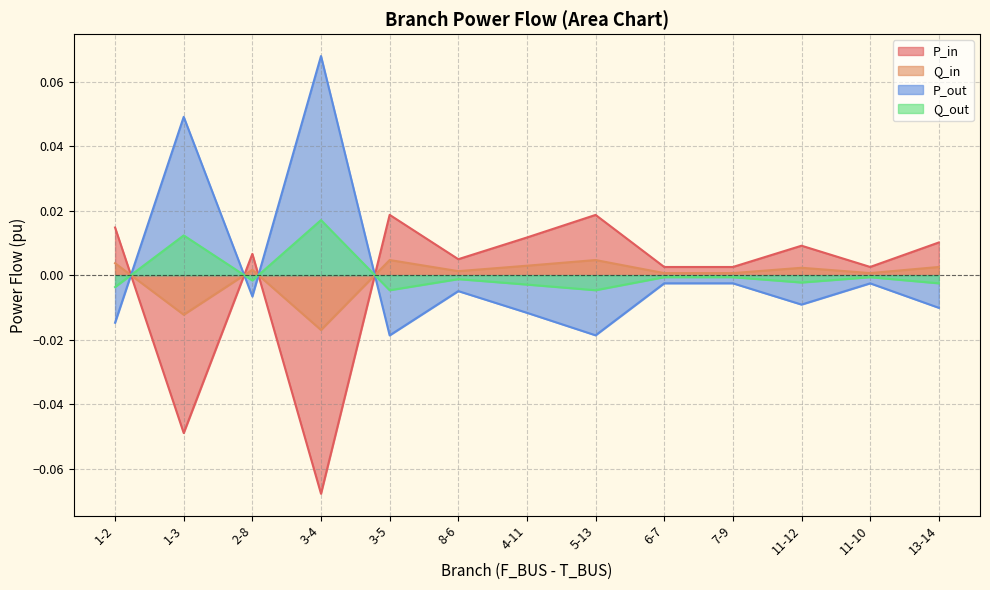

Does the chart have visible grid lines?

Yes